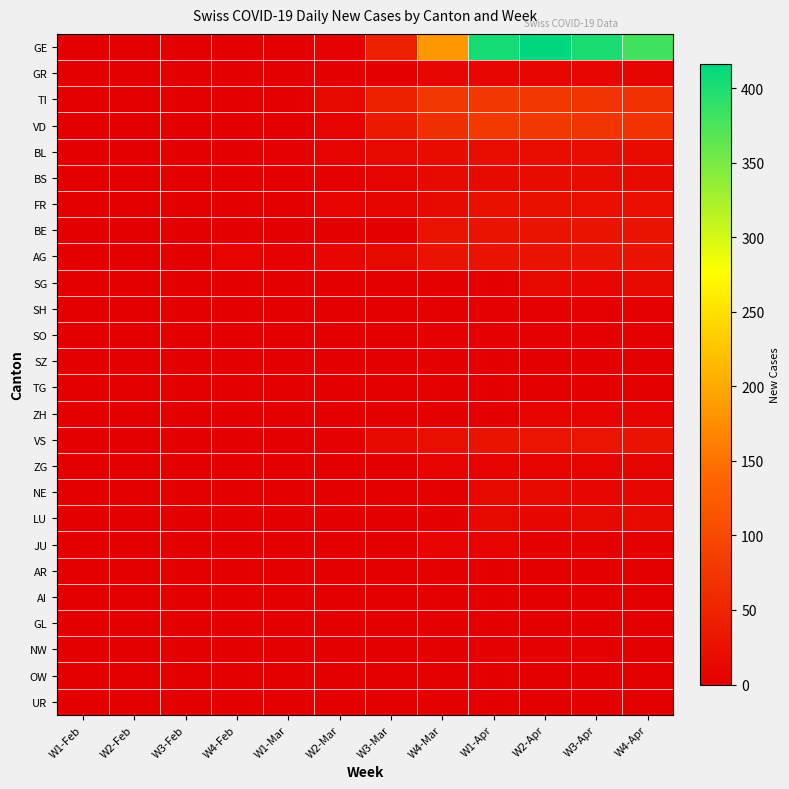

Reading left to right, transcribe all the data shown in this chart.

GE: W1-Feb=0	W2-Feb=0	W3-Feb=0	W4-Feb=0	W1-Mar=0	W2-Mar=4	W3-Mar=46	W4-Mar=185	W1-Apr=404	W2-Apr=416	W3-Apr=400	W4-Apr=380
GR: W1-Feb=0	W2-Feb=0	W3-Feb=0	W4-Feb=0	W1-Mar=0	W2-Mar=0	W3-Mar=1	W4-Mar=11	W1-Apr=11	W2-Apr=10	W3-Apr=9	W4-Apr=8
TI: W1-Feb=0	W2-Feb=0	W3-Feb=0	W4-Feb=0	W1-Mar=0	W2-Mar=13	W3-Mar=45	W4-Mar=75	W1-Apr=76	W2-Apr=75	W3-Apr=72	W4-Apr=68
VD: W1-Feb=0	W2-Feb=0	W3-Feb=0	W4-Feb=0	W1-Mar=0	W2-Mar=5	W3-Mar=36	W4-Mar=64	W1-Apr=77	W2-Apr=76	W3-Apr=73	W4-Apr=70
BL: W1-Feb=0	W2-Feb=0	W3-Feb=0	W4-Feb=0	W1-Mar=2	W2-Mar=8	W3-Mar=14	W4-Mar=17	W1-Apr=18	W2-Apr=18	W3-Apr=19	W4-Apr=17
BS: W1-Feb=0	W2-Feb=0	W3-Feb=0	W4-Feb=0	W1-Mar=0	W2-Mar=2	W3-Mar=8	W4-Mar=15	W1-Apr=16	W2-Apr=17	W3-Apr=17	W4-Apr=16
FR: W1-Feb=0	W2-Feb=0	W3-Feb=0	W4-Feb=0	W1-Mar=0	W2-Mar=5	W3-Mar=8	W4-Mar=16	W1-Apr=23	W2-Apr=23	W3-Apr=21	W4-Apr=20
BE: W1-Feb=0	W2-Feb=0	W3-Feb=0	W4-Feb=0	W1-Mar=0	W2-Mar=0	W3-Mar=0	W4-Mar=25	W1-Apr=27	W2-Apr=27	W3-Apr=26	W4-Apr=25
AG: W1-Feb=0	W2-Feb=0	W3-Feb=0	W4-Feb=6	W1-Mar=4	W2-Mar=10	W3-Mar=12	W4-Mar=25	W1-Apr=27	W2-Apr=27	W3-Apr=27	W4-Apr=25
SG: W1-Feb=0	W2-Feb=0	W3-Feb=0	W4-Feb=0	W1-Mar=0	W2-Mar=0	W3-Mar=0	W4-Mar=0	W1-Apr=0	W2-Apr=12	W3-Apr=11	W4-Apr=12
SH: W1-Feb=0	W2-Feb=0	W3-Feb=0	W4-Feb=0	W1-Mar=0	W2-Mar=0	W3-Mar=0	W4-Mar=1	W1-Apr=3	W2-Apr=3	W3-Apr=3	W4-Apr=3
SO: W1-Feb=0	W2-Feb=0	W3-Feb=0	W4-Feb=0	W1-Mar=0	W2-Mar=0	W3-Mar=0	W4-Mar=3	W1-Apr=3	W2-Apr=3	W3-Apr=3	W4-Apr=3
SZ: W1-Feb=0	W2-Feb=0	W3-Feb=0	W4-Feb=0	W1-Mar=0	W2-Mar=0	W3-Mar=0	W4-Mar=0	W1-Apr=0	W2-Apr=0	W3-Apr=0	W4-Apr=0
TG: W1-Feb=0	W2-Feb=0	W3-Feb=0	W4-Feb=0	W1-Mar=0	W2-Mar=0	W3-Mar=0	W4-Mar=0	W1-Apr=0	W2-Apr=0	W3-Apr=0	W4-Apr=0
ZH: W1-Feb=0	W2-Feb=0	W3-Feb=0	W4-Feb=0	W1-Mar=0	W2-Mar=0	W3-Mar=0	W4-Mar=0	W1-Apr=0	W2-Apr=5	W3-Apr=5	W4-Apr=6
VS: W1-Feb=0	W2-Feb=0	W3-Feb=0	W4-Feb=0	W1-Mar=1	W2-Mar=2	W3-Mar=13	W4-Mar=22	W1-Apr=26	W2-Apr=28	W3-Apr=28	W4-Apr=27
ZG: W1-Feb=0	W2-Feb=0	W3-Feb=0	W4-Feb=0	W1-Mar=0	W2-Mar=0	W3-Mar=1	W4-Mar=5	W1-Apr=5	W2-Apr=5	W3-Apr=7	W4-Apr=7
NE: W1-Feb=0	W2-Feb=0	W3-Feb=0	W4-Feb=0	W1-Mar=0	W2-Mar=0	W3-Mar=0	W4-Mar=0	W1-Apr=14	W2-Apr=12	W3-Apr=11	W4-Apr=10
LU: W1-Feb=0	W2-Feb=0	W3-Feb=0	W4-Feb=0	W1-Mar=0	W2-Mar=0	W3-Mar=0	W4-Mar=0	W1-Apr=12	W2-Apr=11	W3-Apr=12	W4-Apr=12
JU: W1-Feb=0	W2-Feb=0	W3-Feb=0	W4-Feb=0	W1-Mar=0	W2-Mar=0	W3-Mar=0	W4-Mar=5	W1-Apr=5	W2-Apr=3	W3-Apr=3	W4-Apr=3
AR: W1-Feb=0	W2-Feb=0	W3-Feb=0	W4-Feb=0	W1-Mar=0	W2-Mar=0	W3-Mar=0	W4-Mar=0	W1-Apr=0	W2-Apr=0	W3-Apr=0	W4-Apr=0
AI: W1-Feb=0	W2-Feb=0	W3-Feb=0	W4-Feb=0	W1-Mar=0	W2-Mar=0	W3-Mar=0	W4-Mar=0	W1-Apr=0	W2-Apr=0	W3-Apr=0	W4-Apr=0
GL: W1-Feb=0	W2-Feb=0	W3-Feb=0	W4-Feb=0	W1-Mar=0	W2-Mar=0	W3-Mar=0	W4-Mar=0	W1-Apr=0	W2-Apr=0	W3-Apr=0	W4-Apr=0
NW: W1-Feb=0	W2-Feb=0	W3-Feb=0	W4-Feb=0	W1-Mar=0	W2-Mar=0	W3-Mar=0	W4-Mar=1	W1-Apr=2	W2-Apr=2	W3-Apr=2	W4-Apr=1
OW: W1-Feb=0	W2-Feb=0	W3-Feb=0	W4-Feb=0	W1-Mar=0	W2-Mar=0	W3-Mar=0	W4-Mar=0	W1-Apr=0	W2-Apr=0	W3-Apr=0	W4-Apr=0
UR: W1-Feb=0	W2-Feb=0	W3-Feb=0	W4-Feb=0	W1-Mar=0	W2-Mar=0	W3-Mar=0	W4-Mar=0	W1-Apr=0	W2-Apr=0	W3-Apr=0	W4-Apr=0